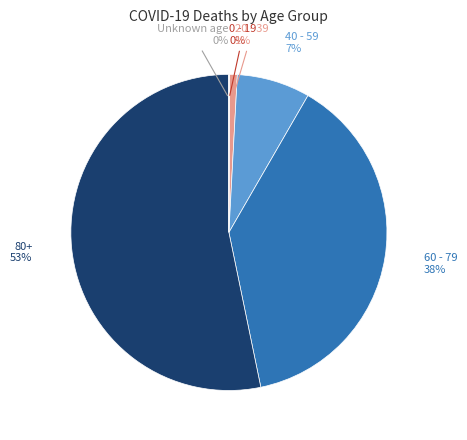

To the nearest percent, what portion does 20 - 39 represent?

1%